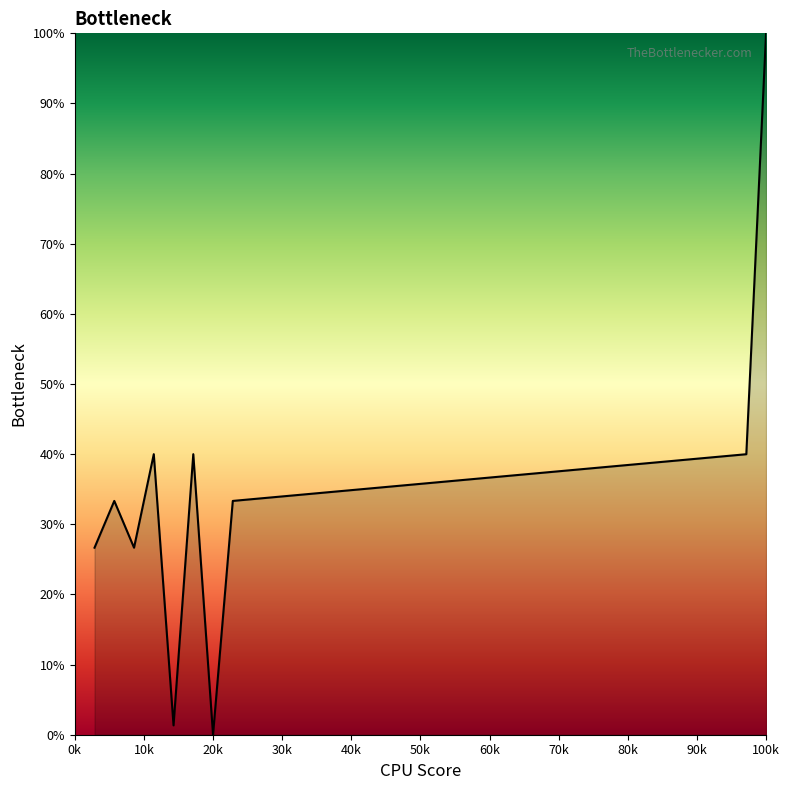

What is the difference between the maximum and minimum values?

100.0